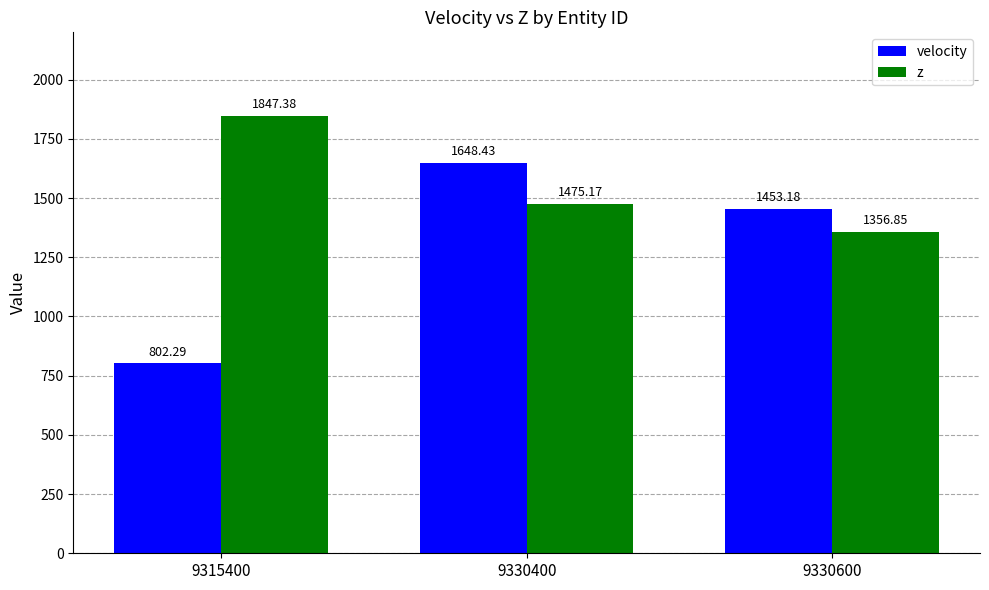

How many groups of bars are there?

3